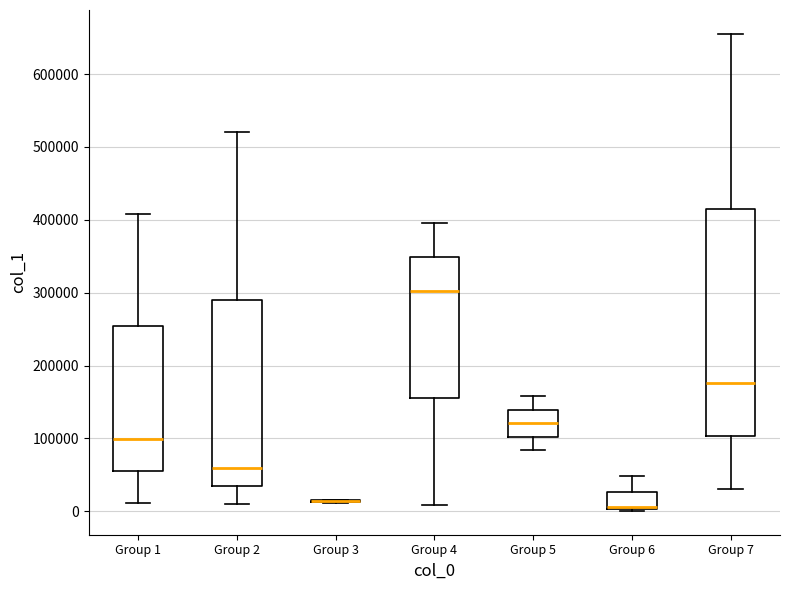

Where is the lower edge of the box for Group 6 on the y-axis? The values are not printed on the chart, so give them approximately, as read against the axis.

0